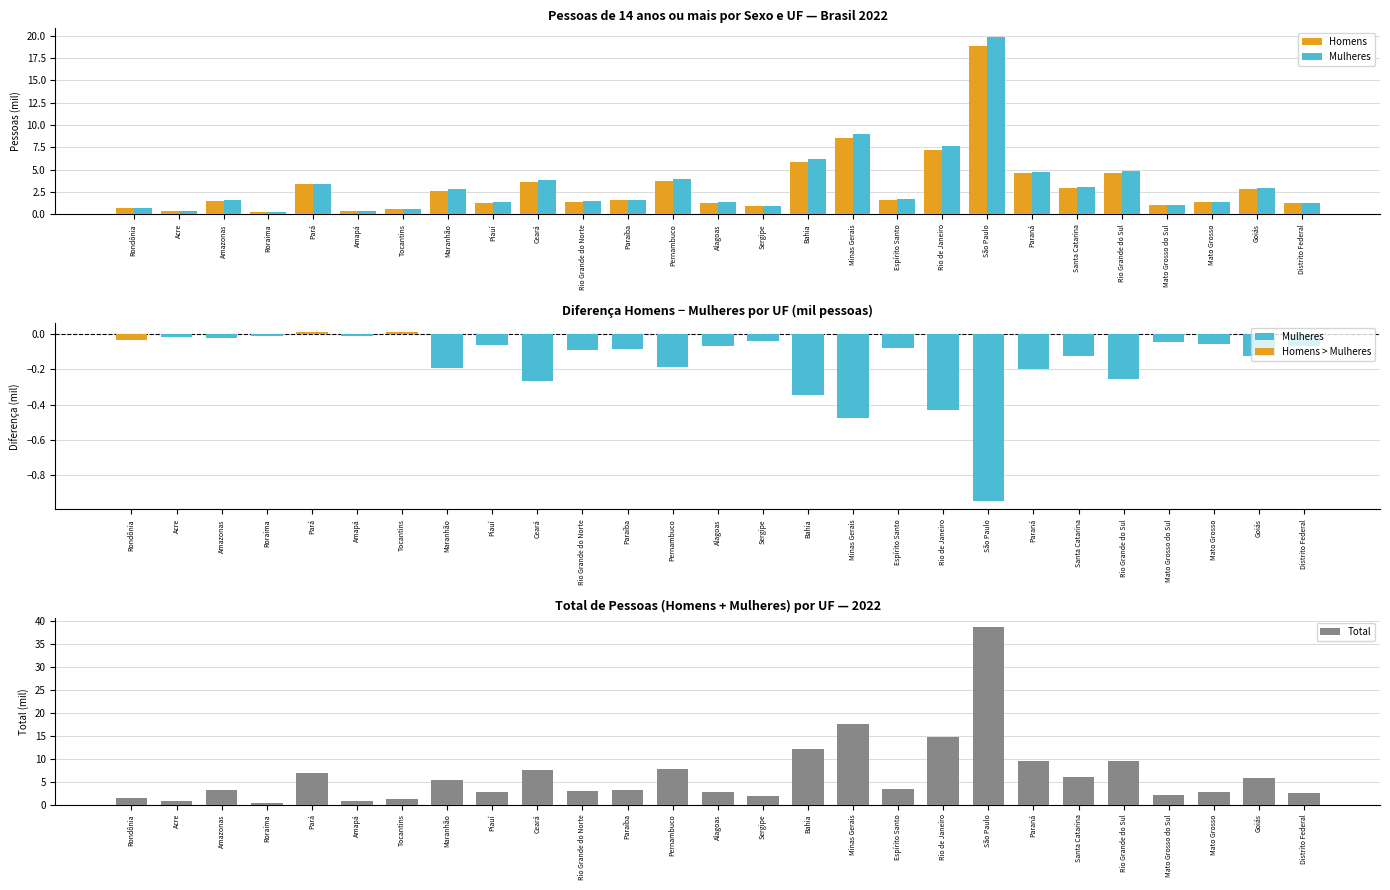

Between Amapá and Mato Grosso do Sul, which series saw the biggest shift?

Total